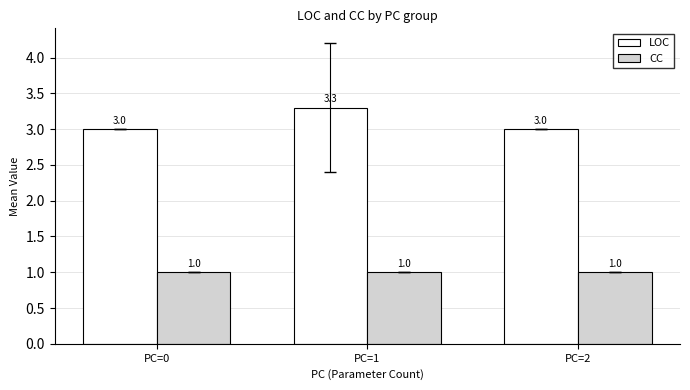

What is the sum of the CC values at PC=1 and PC=2?

2.0